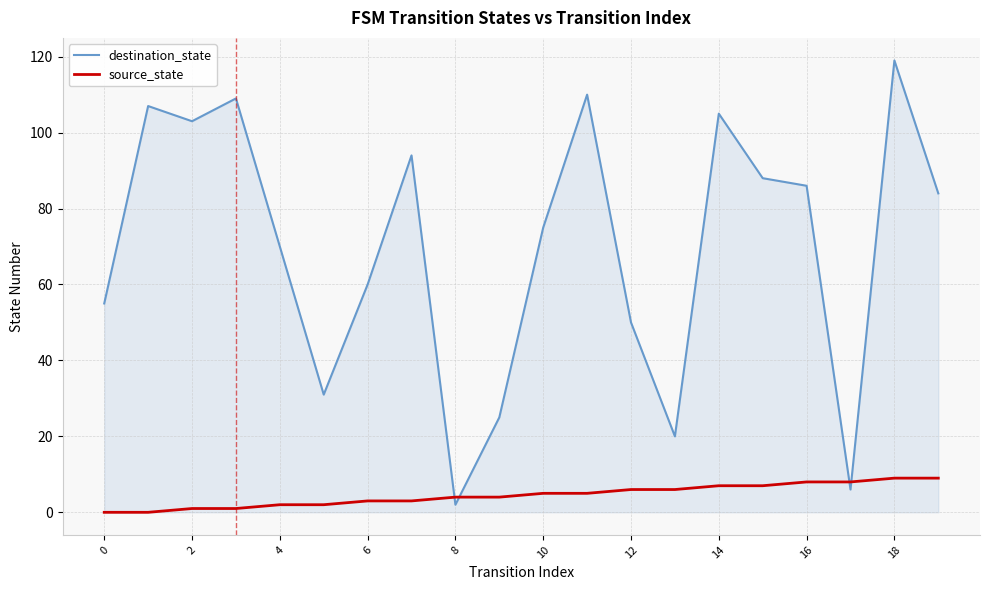

True or false: destination_state and source_state intersect in this chart.

True